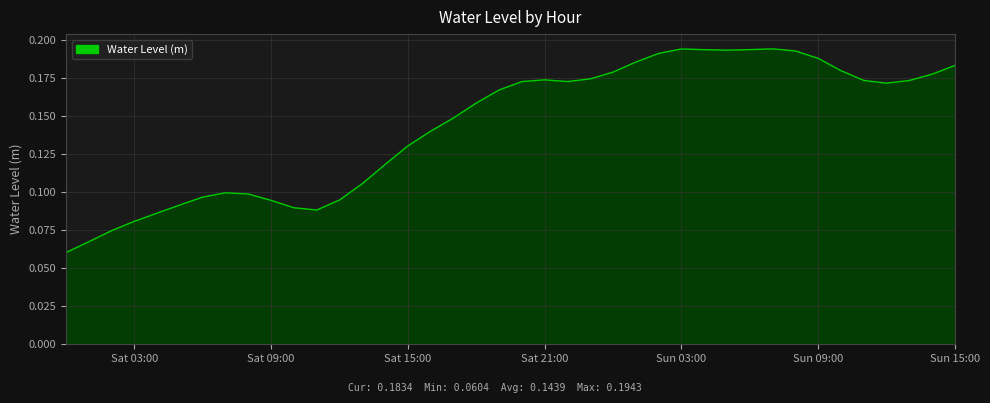

How many lines are shown in the chart?

1